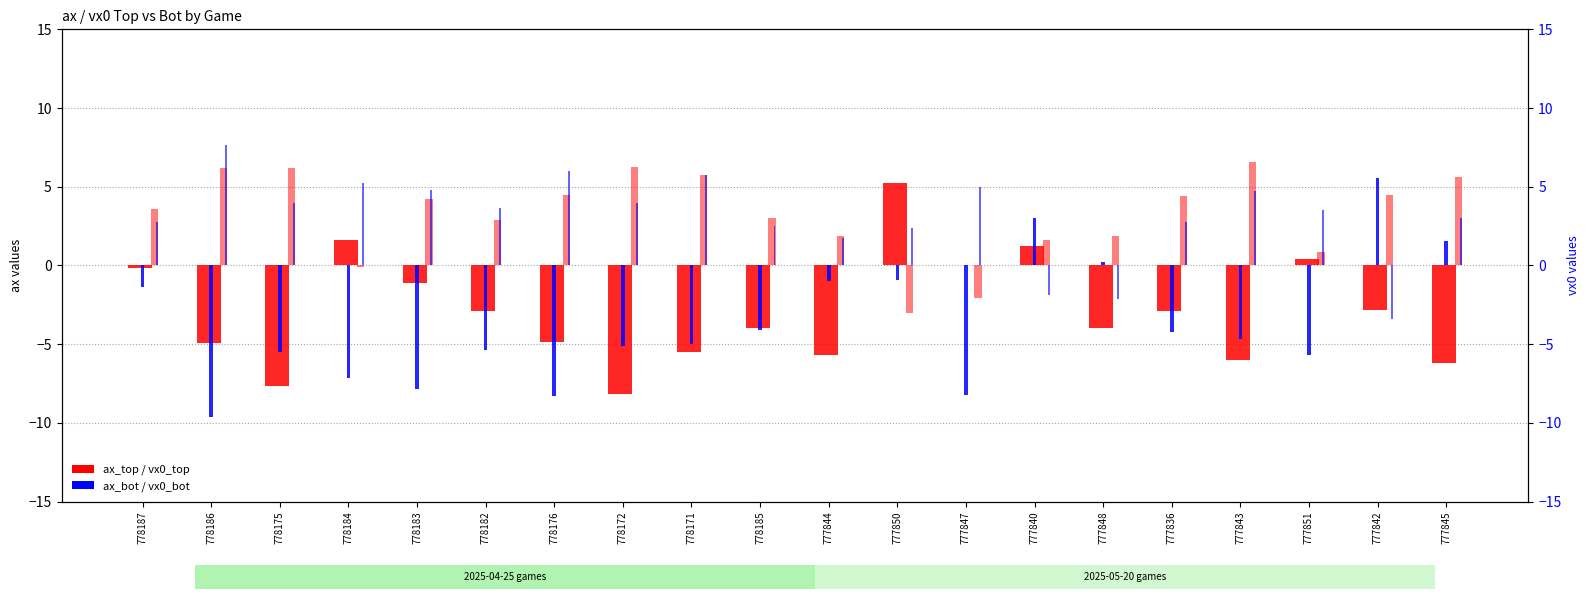

Rank the series at 777851 from lowest to highest value.

ax_bot, ax_top, vx0_top, vx0_bot